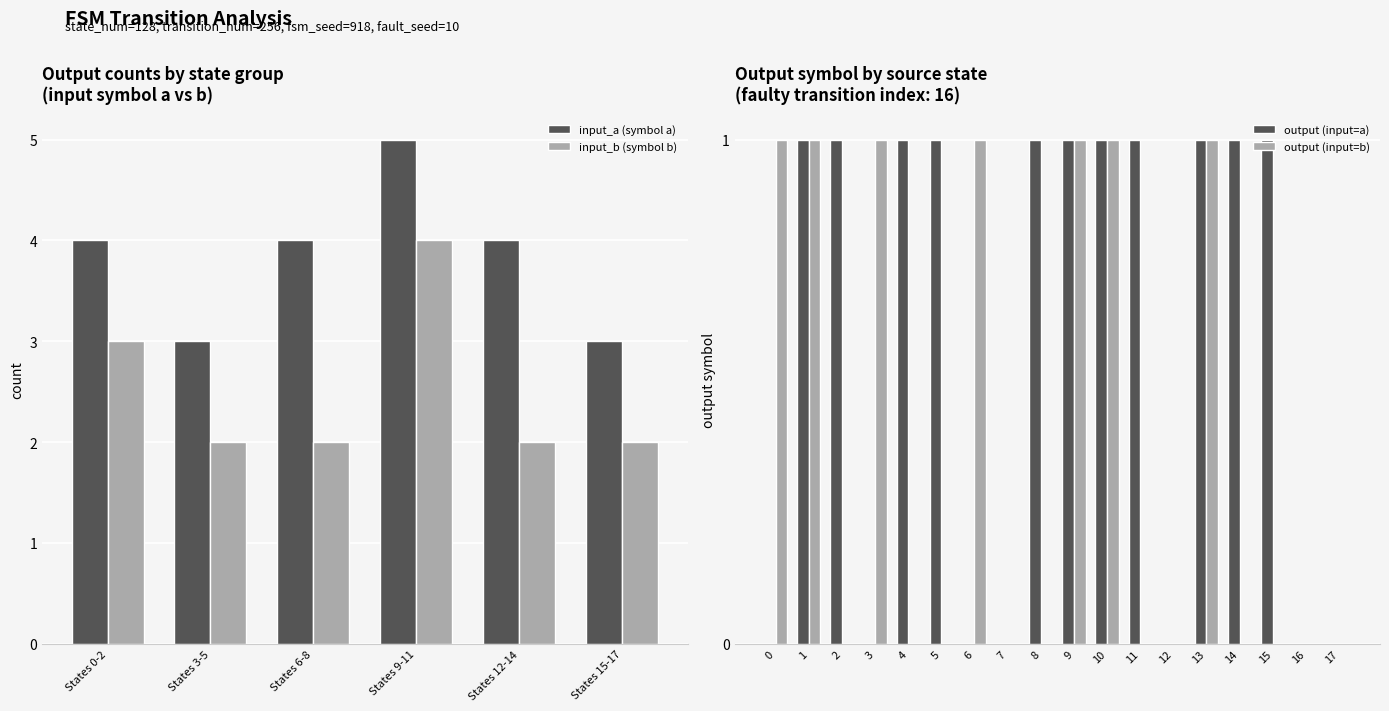

Where is the data nearest to the value 0?

2